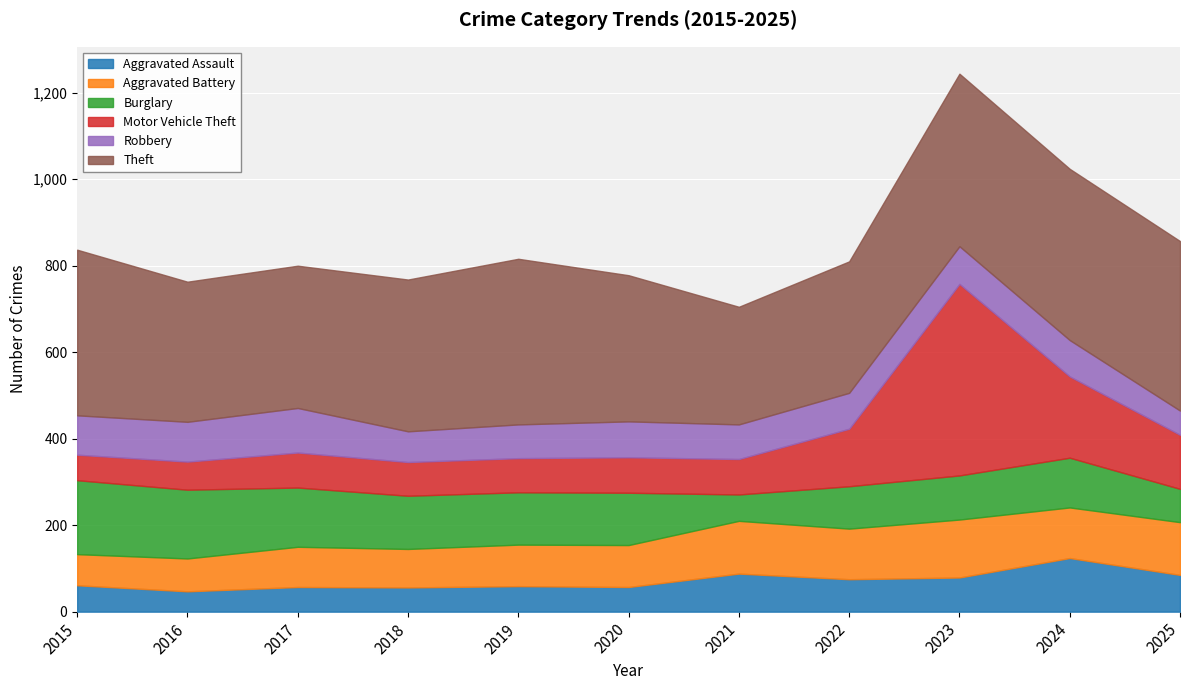

The value of Motor Vehicle Theft at 2016 is 65. True or false?

True